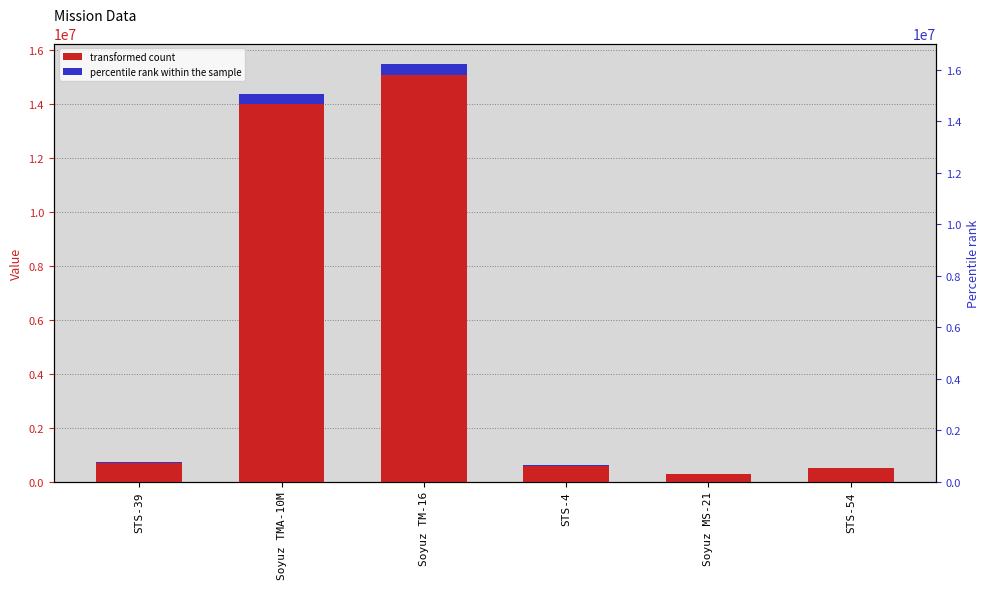

Reading left to right, what are all the values shown in this chart?

717743	14365560	15468225	608971	280501	517099